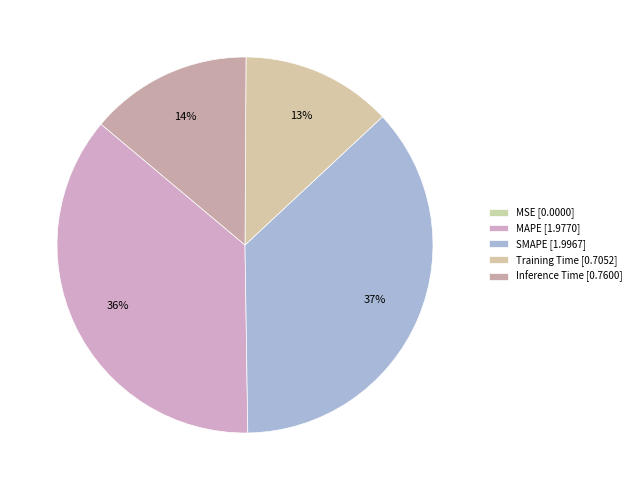

How many segments does this pie chart have?

5